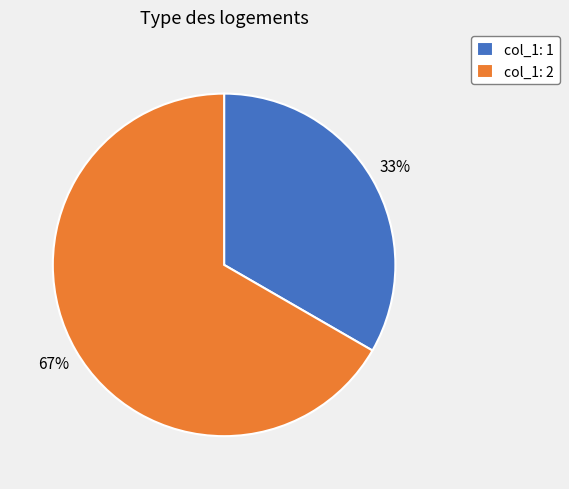

To the nearest percent, what portion does col_1: 2 represent?

67%